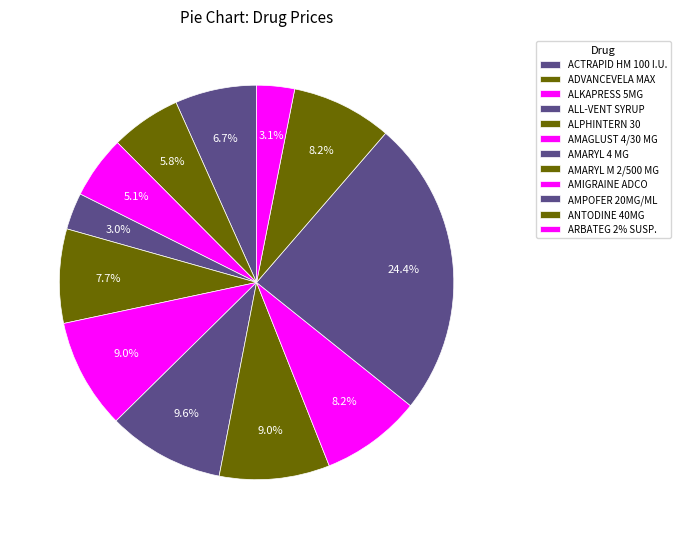

Which category has the biggest portion of the pie?

AMPOFER 20MG/ML